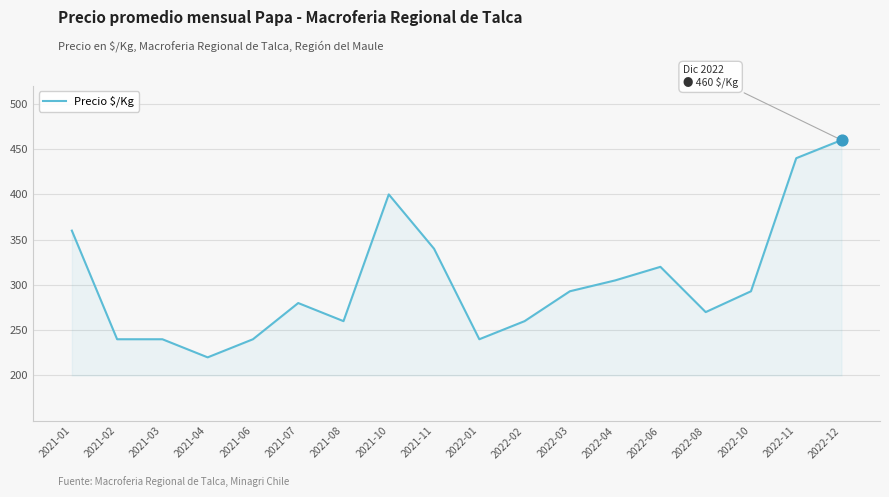

Approximately how many times larger is the value at 2022-10 compared to 2022-03?

1.0